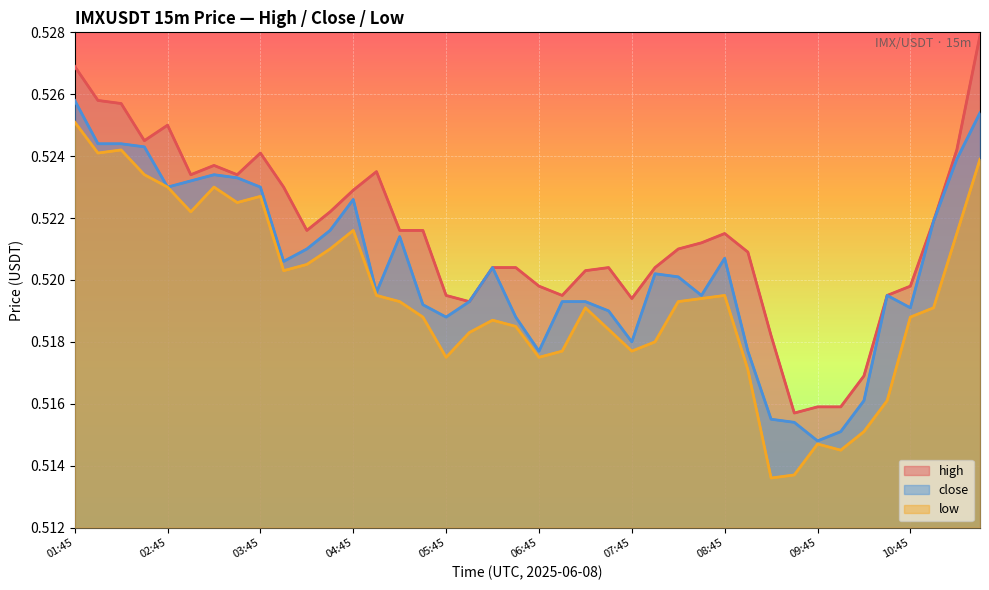

What is the average value of the low series?

0.5